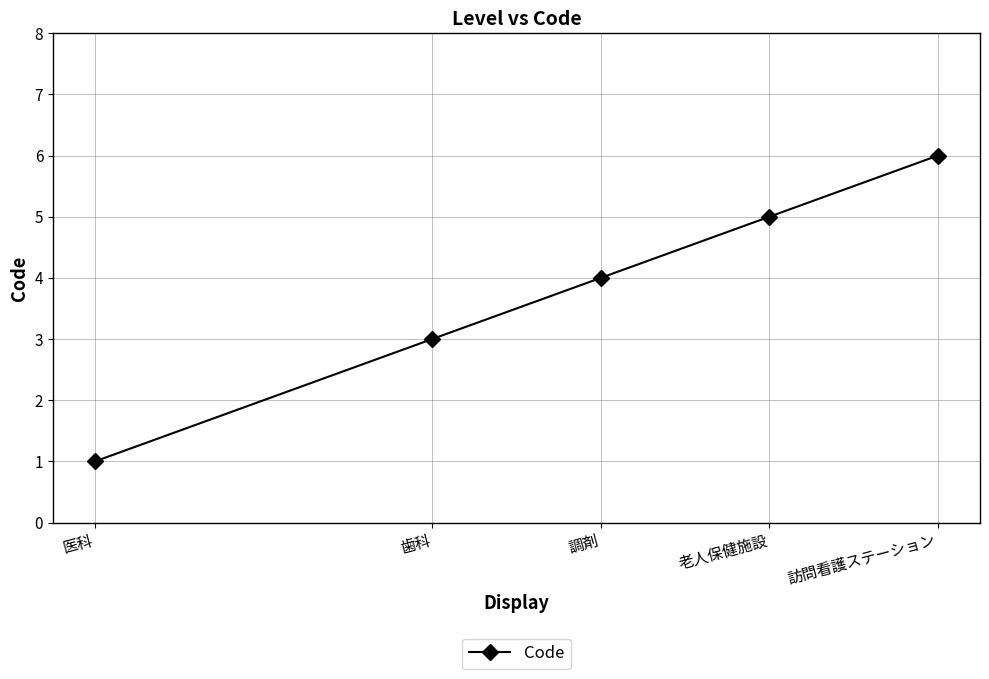

What is the difference between the second highest and minimum values?

4